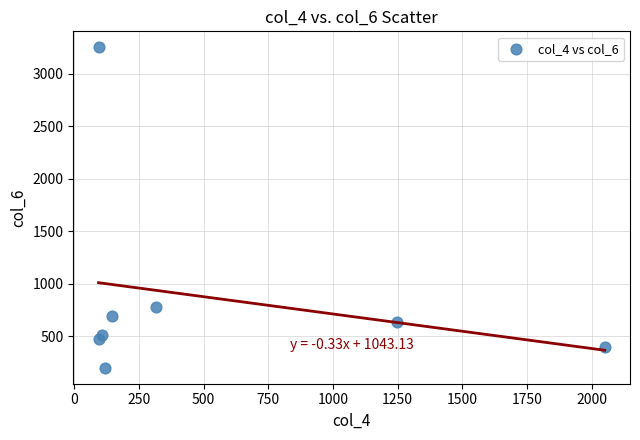

What Y value in the scatter plot is closest to 1727?

785.4